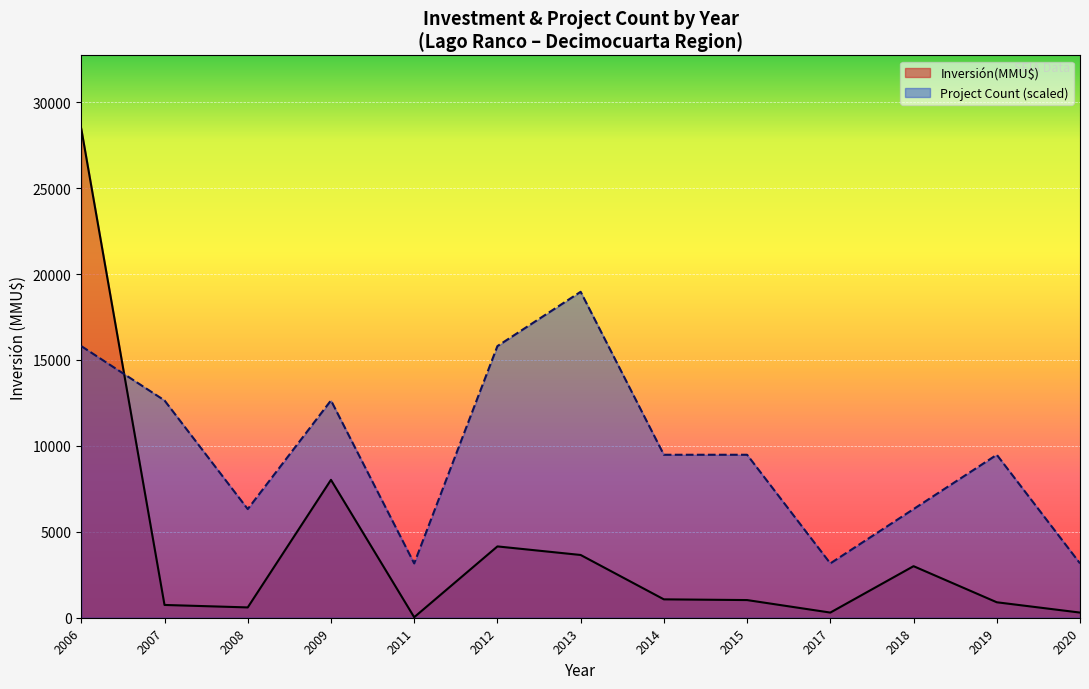

True or false: Project Count (scaled) has a value of 27407.1 at 2012.

False